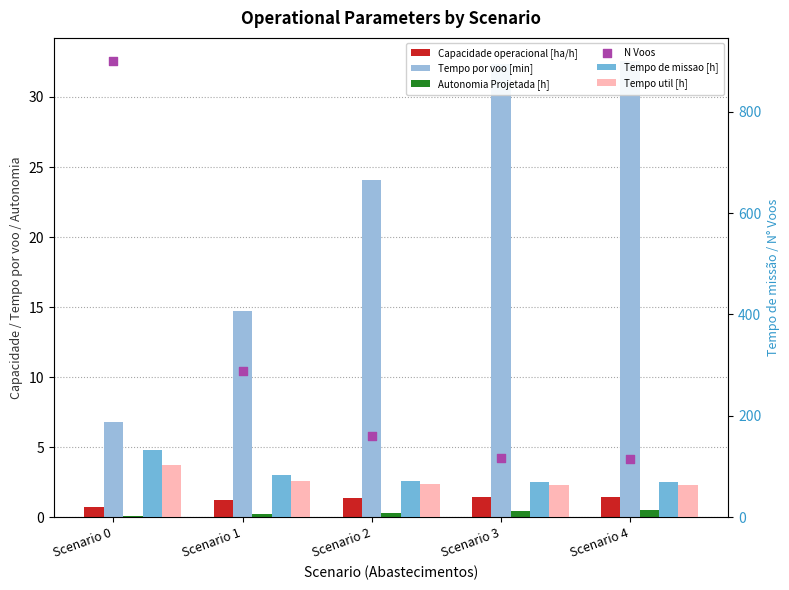

Which series reaches the minimum Y coordinate?

Autonomia Projetada [h]